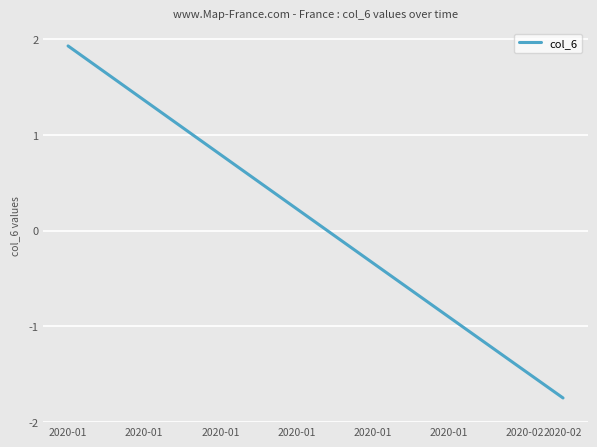

How many values are above zero?

21